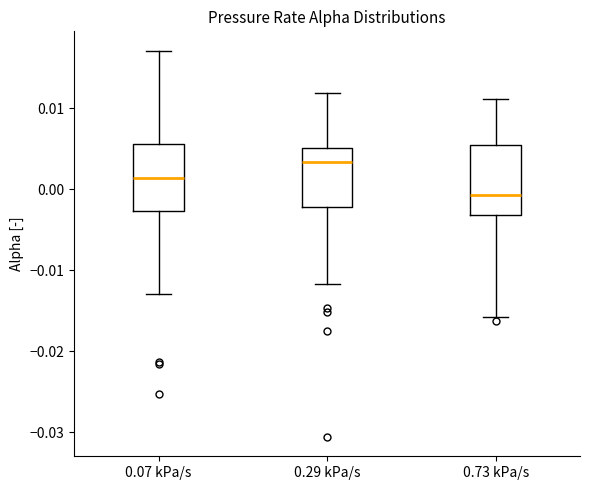

Where does the upper whisker of the box for 0.73 kPa/s end on the y-axis? The values are not printed on the chart, so give them approximately, as read against the axis.

0.011